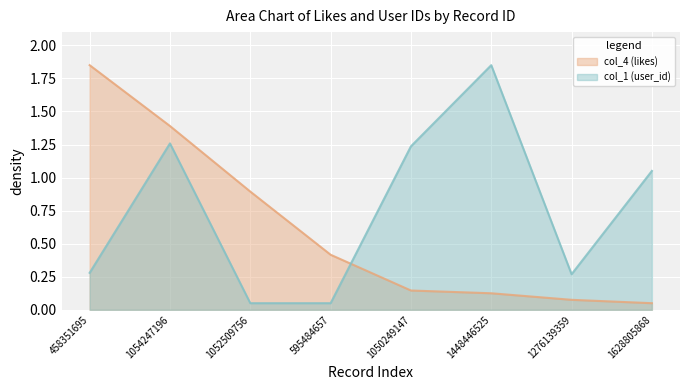

At which category does the chart reach its peak across all series?

458351695